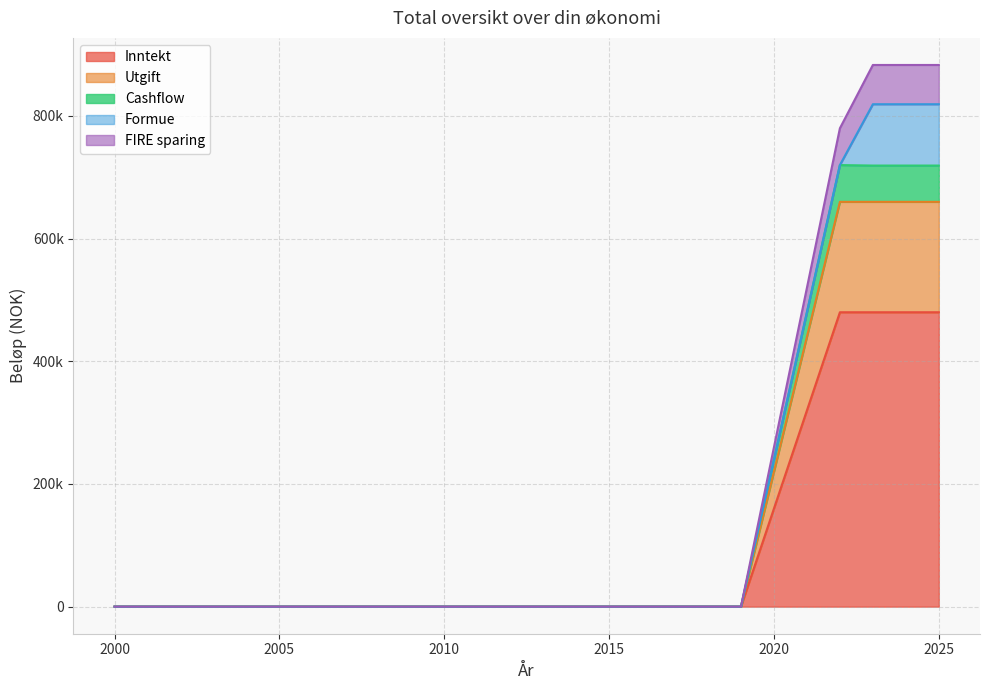

What are all the series names shown in the legend?

Inntekt, Utgift, Cashflow, Formue, FIRE sparing